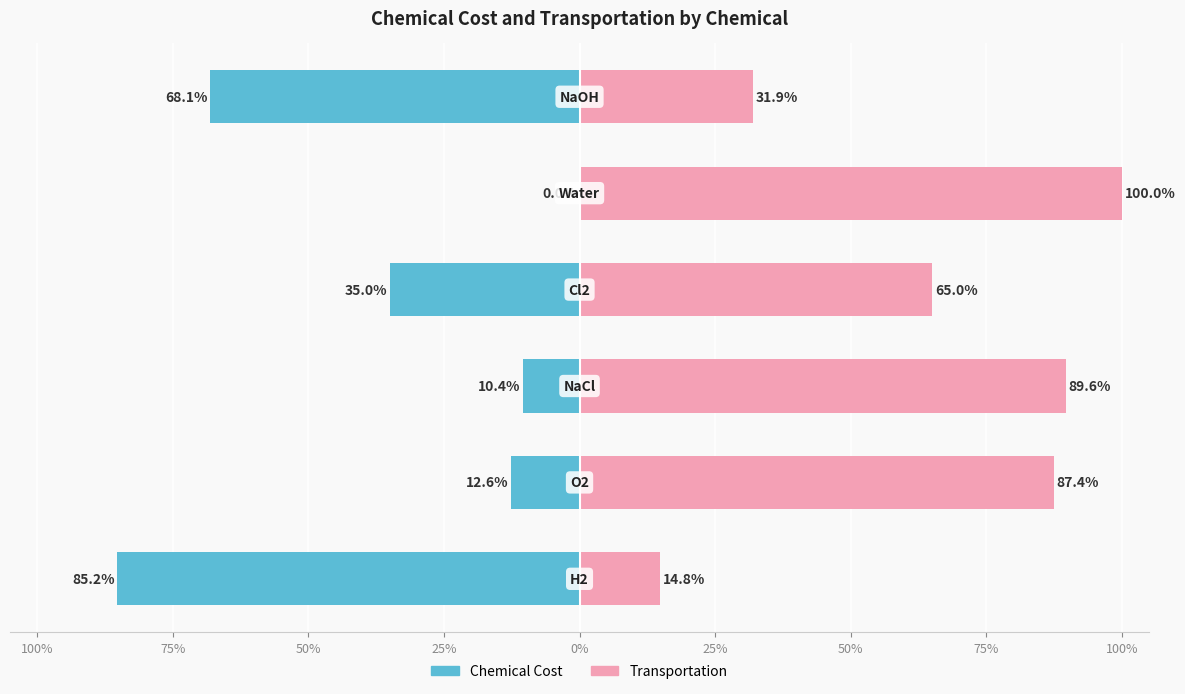

The value of Transportation at 75% is 87.4. True or false?

True